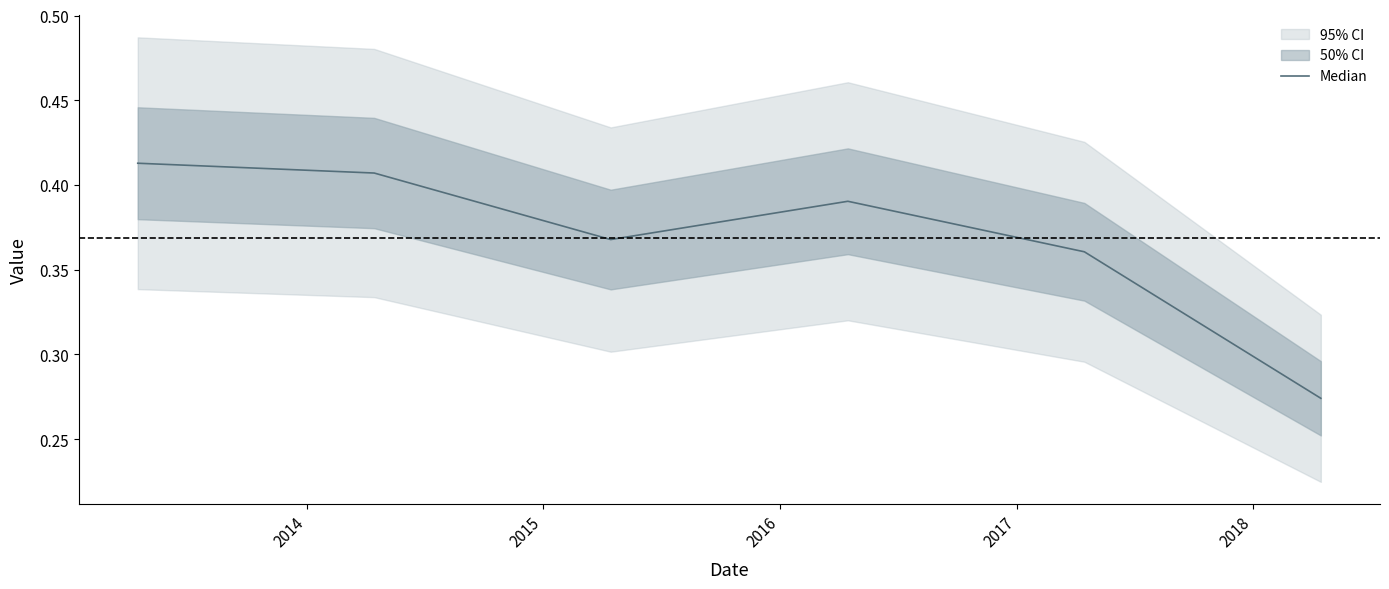

How many lines are shown in the chart?

1